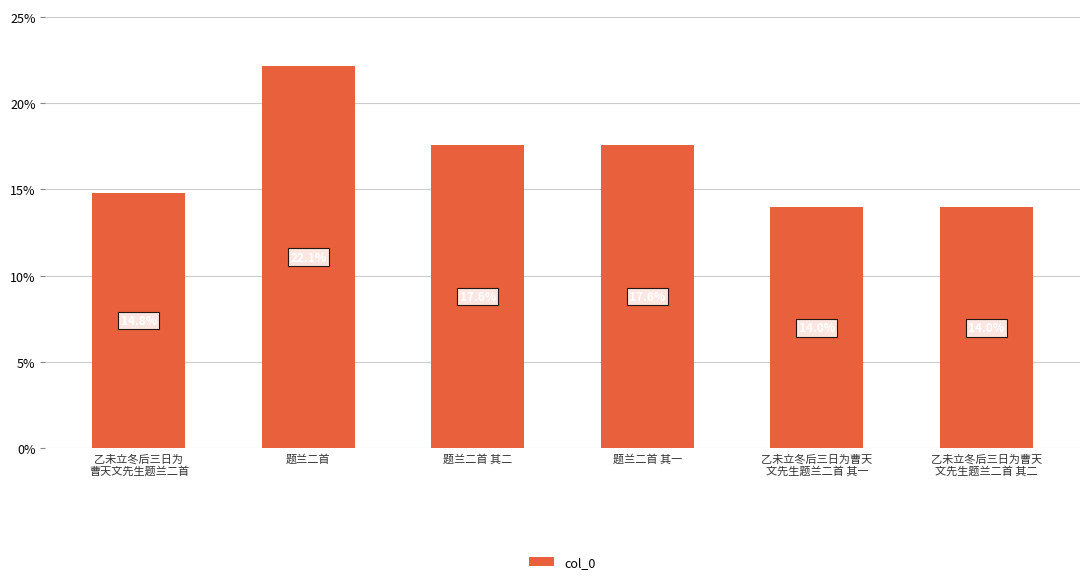

What is the sum of the values at 题兰二首 其一 and 乙未立冬后三日为曹天
文先生题兰二首 其一?

31.5